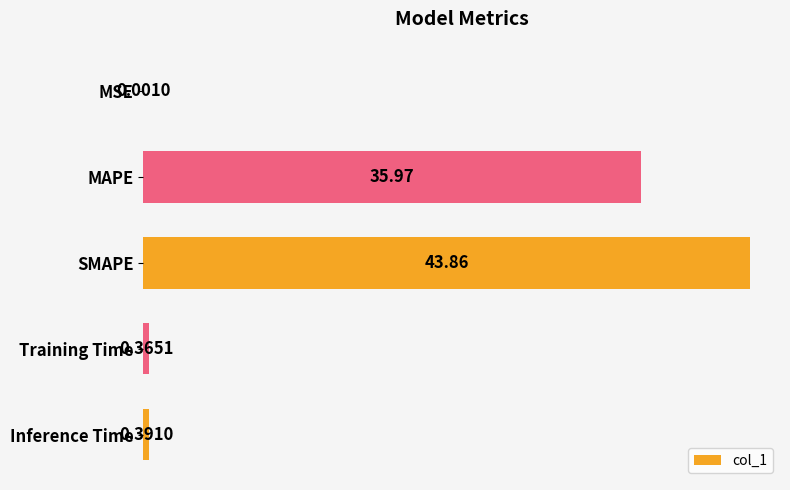

Are the bars horizontal?

Yes